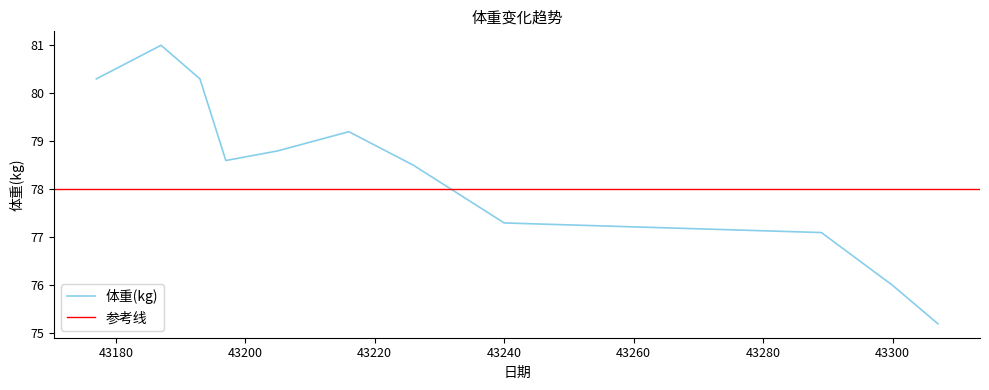

Does the chart have visible grid lines?

No